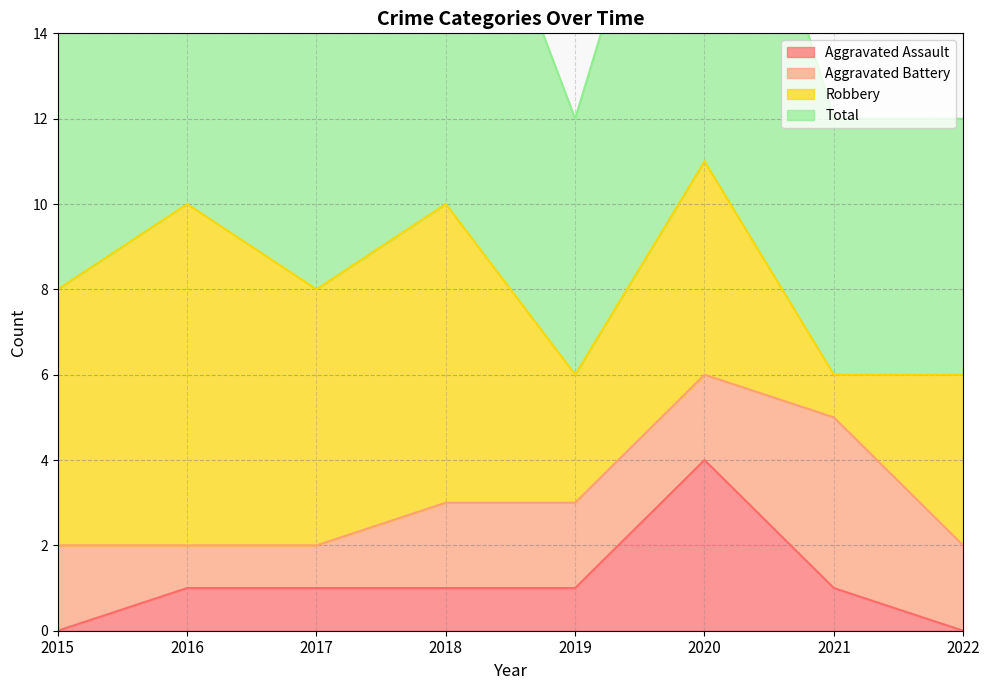

Which label corresponds to the smallest value in the chart?

2015